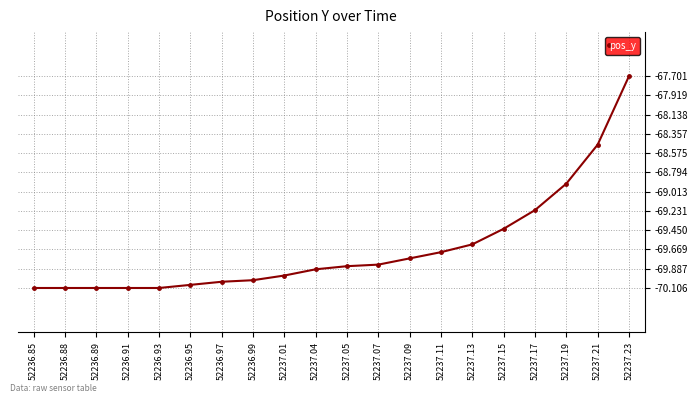

How many data points are above -69?

3